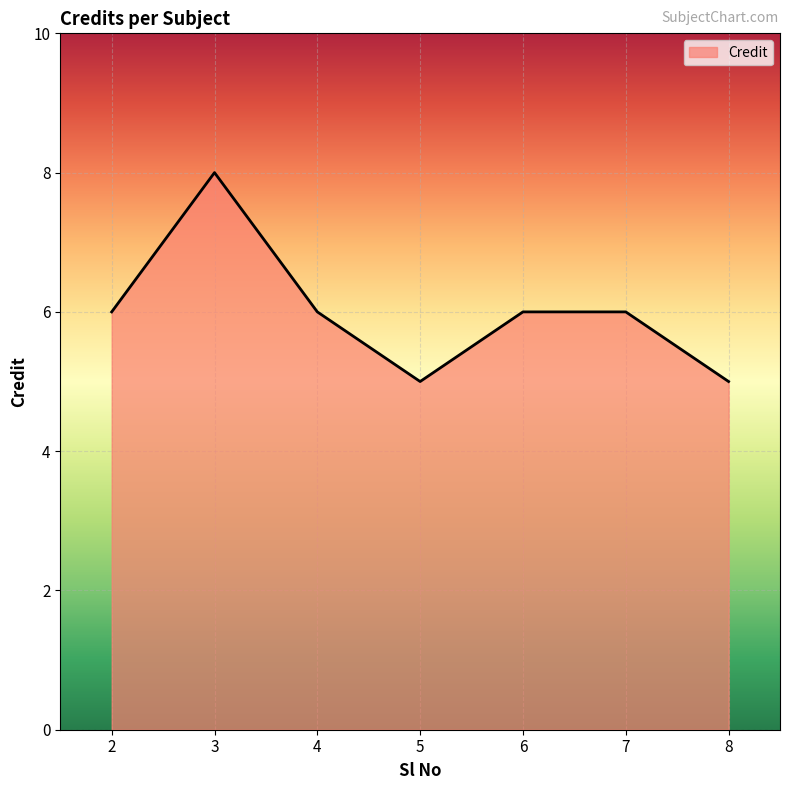

Reading right to left, what are all the values shown in this chart?

5	6	6	5	6	8	6